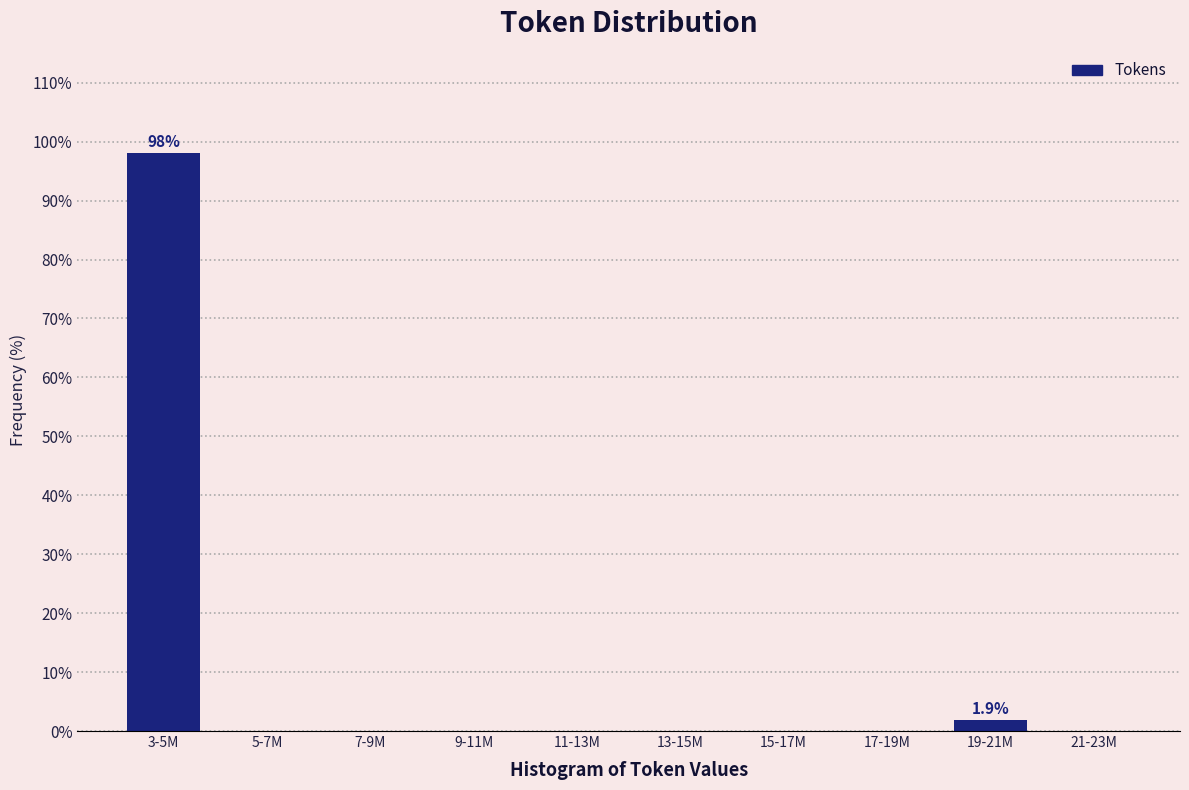

Reading right to left, what are all the values shown in this chart?

21-23M=0.0	19-21M=1.9	17-19M=0.0	15-17M=0.0	13-15M=0.0	11-13M=0.0	9-11M=0.0	7-9M=0.0	5-7M=0.0	3-5M=98.1